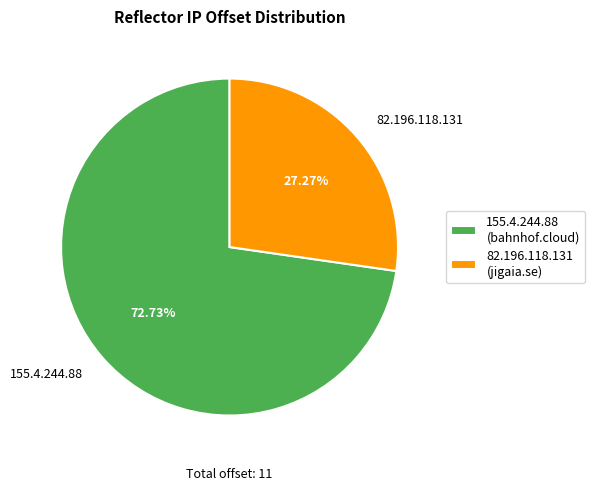

What is the largest slice in the pie chart?

155.4.244.88